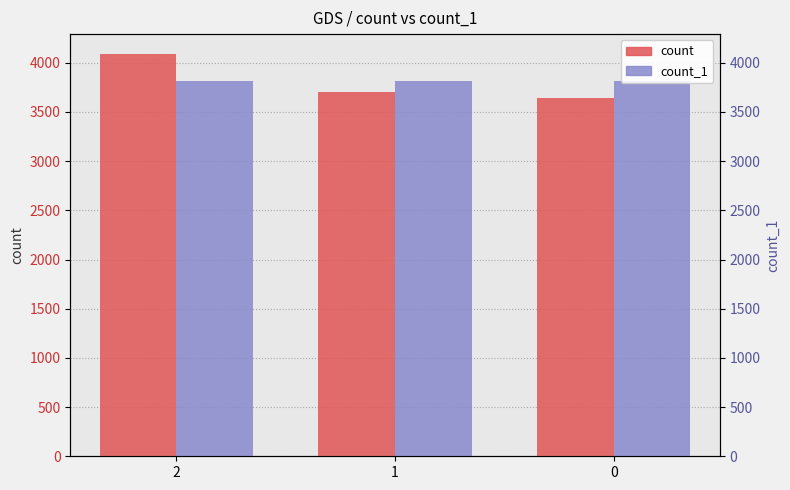

At how many categories does at least one series exceed 3804?

3